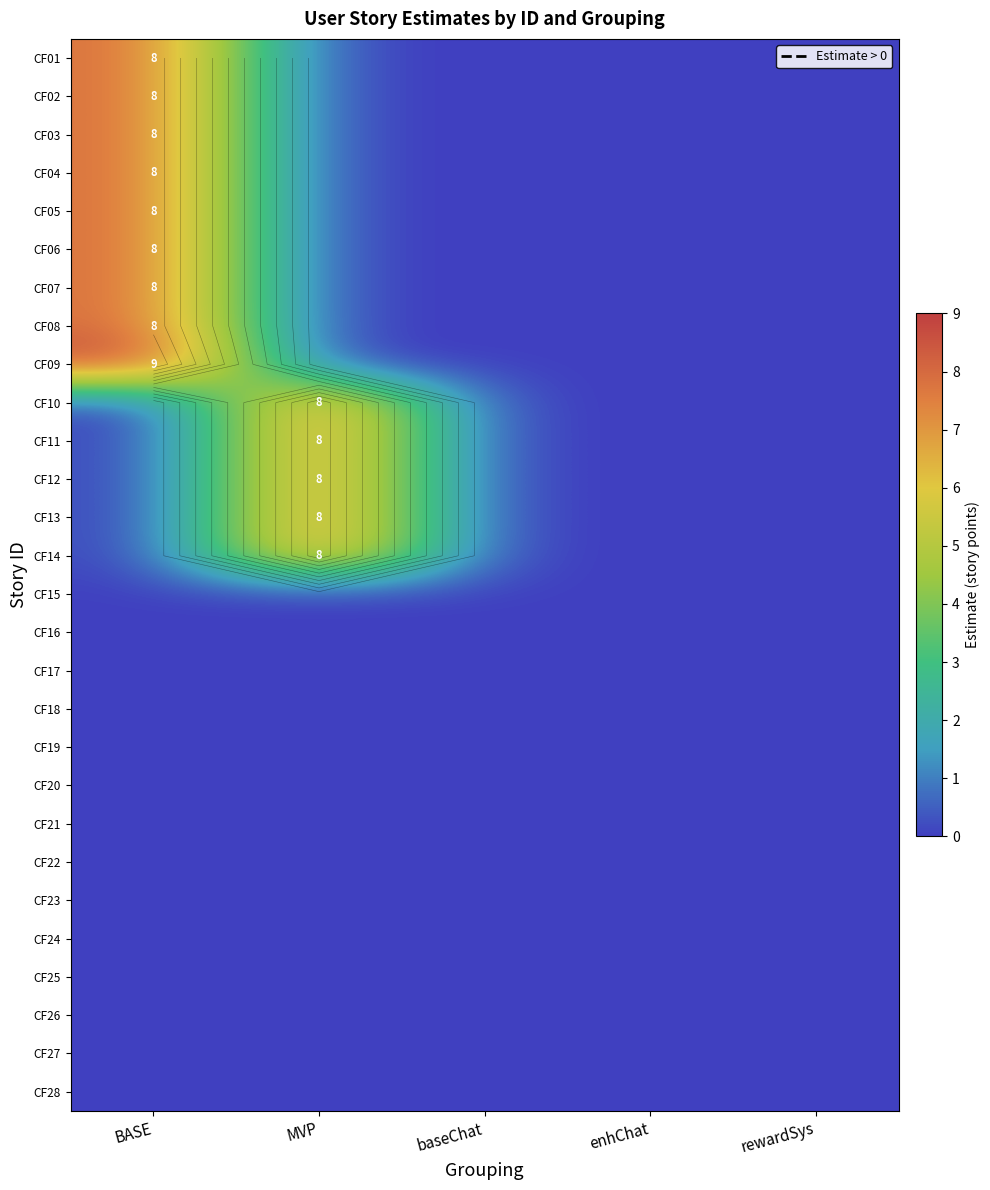

True or false: CF26 has a value of 0 at MVP.

True